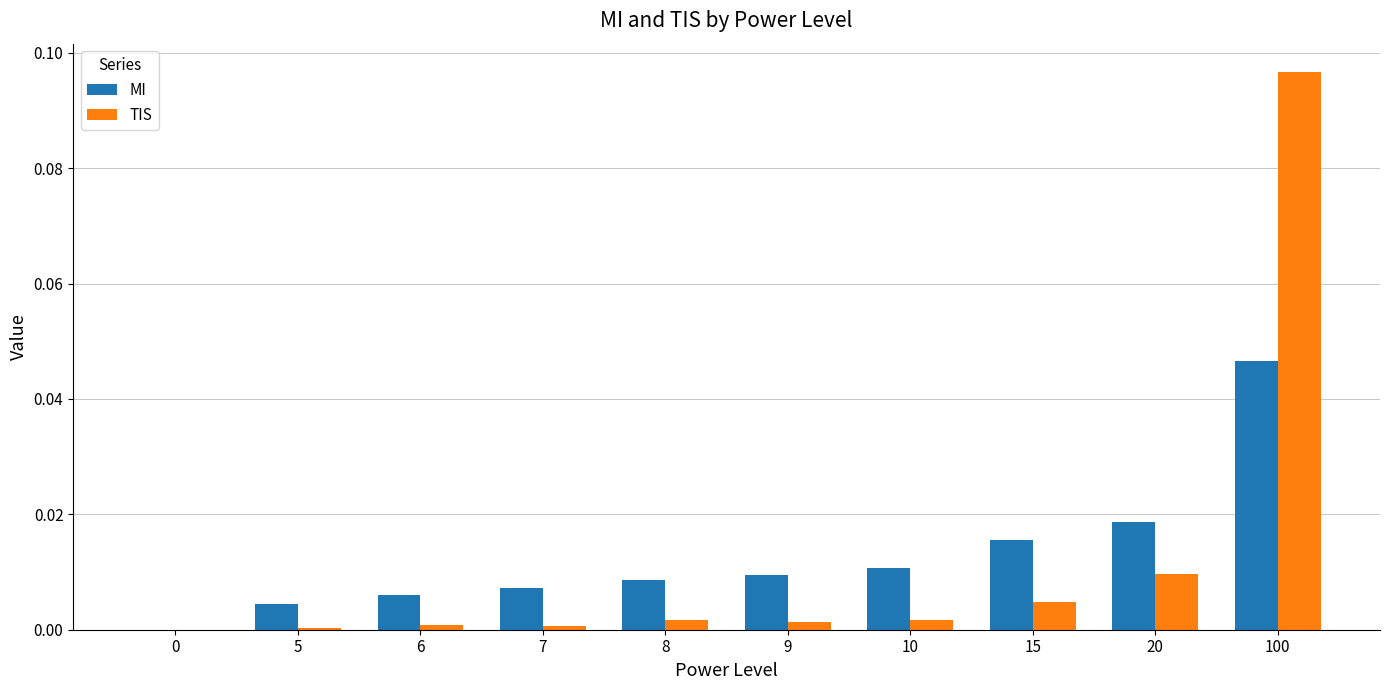

Which series changed the most between 7 and 10?

MI